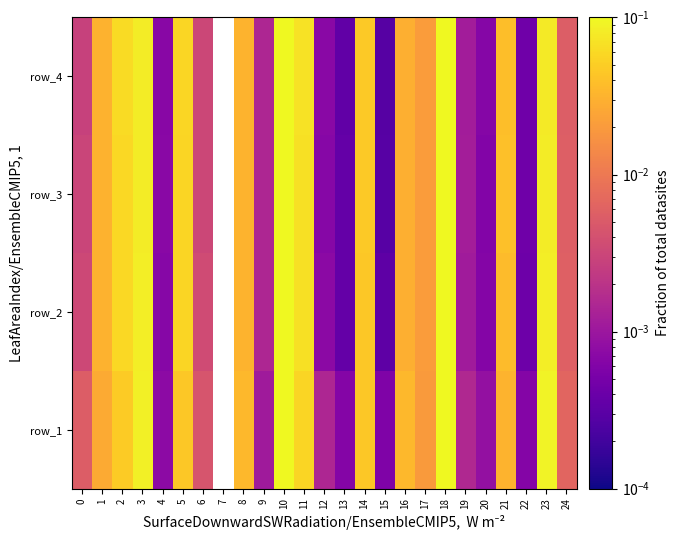

The row_1 series shows 0.0 at 16. True or false?

True